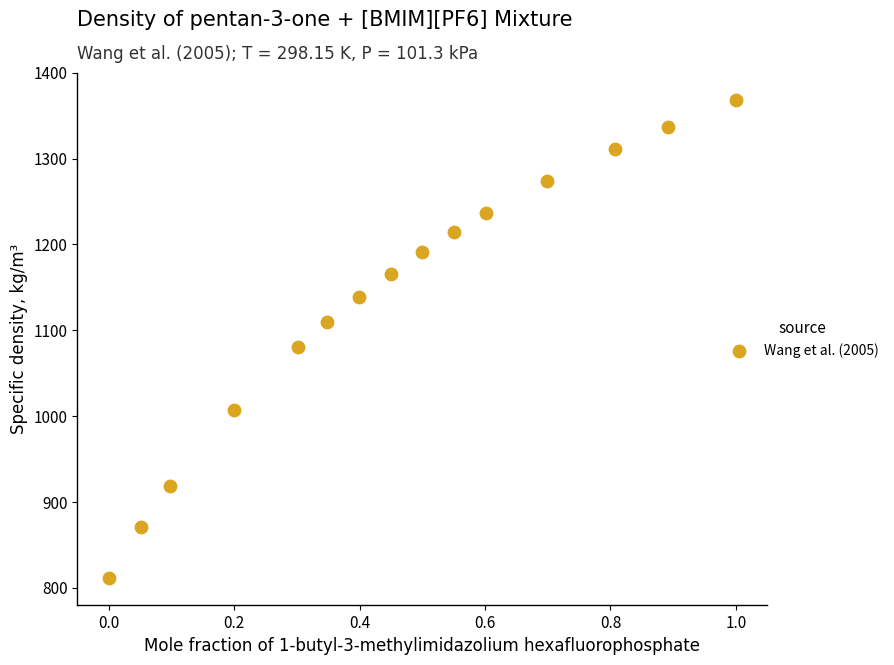

What Y value in the scatter plot is closest to 1089?

1080.2